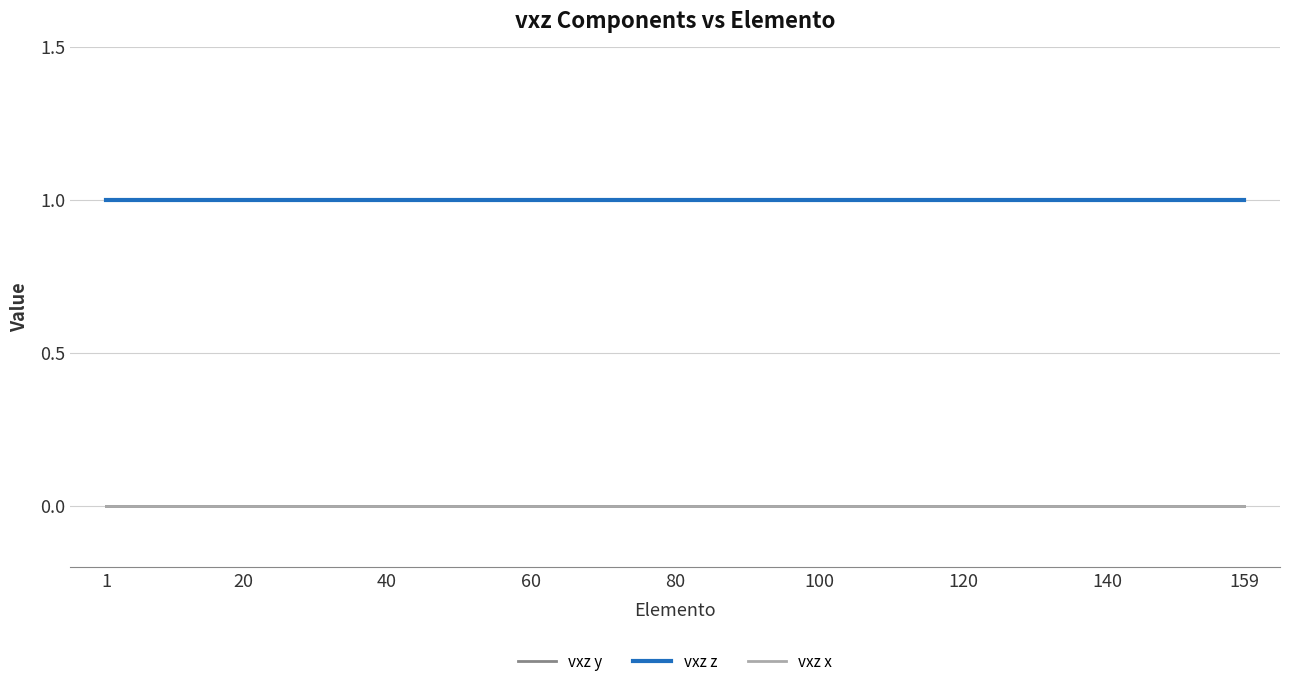

At which category is the sum across all series the highest?

1